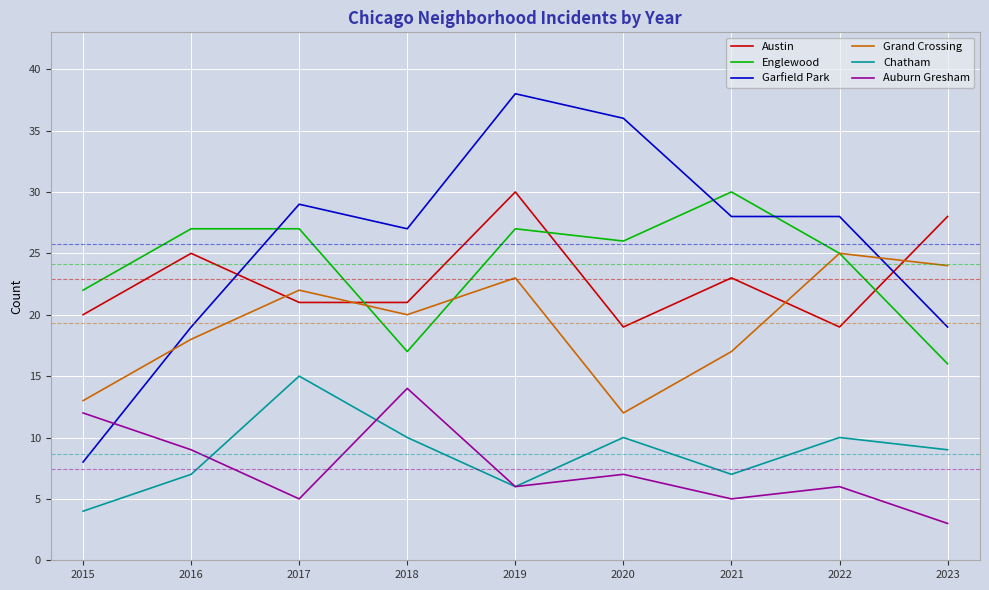

At 2020, list the series in order from smallest to largest.

Auburn Gresham, Chatham, Grand Crossing, Austin, Englewood, Garfield Park